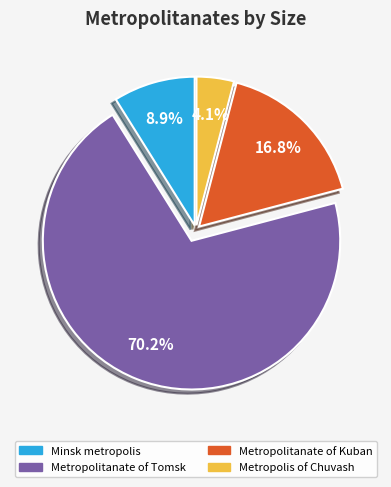

To the nearest percent, what portion does Metropolis of Chuvash represent?

4%